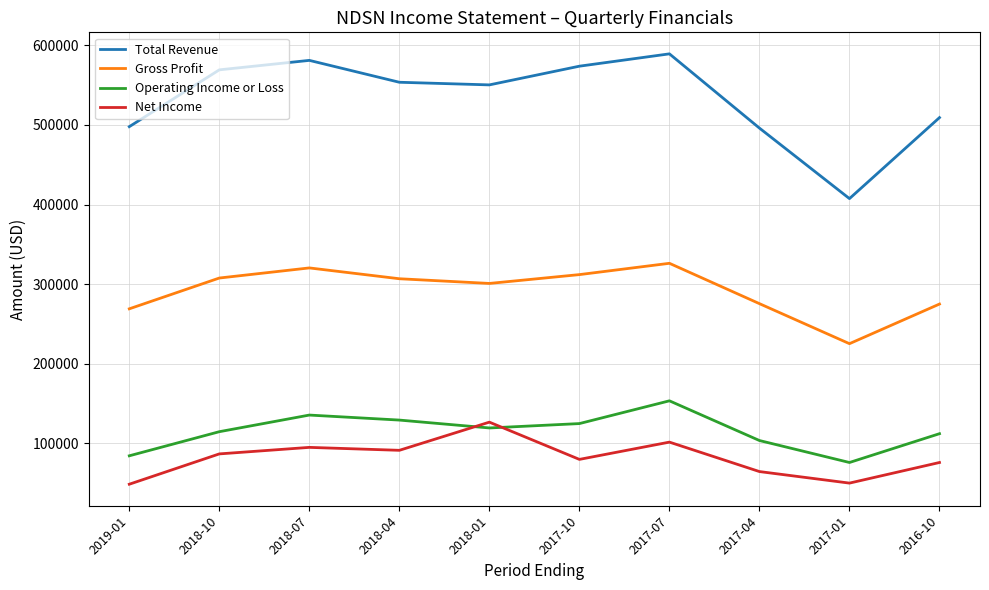

How many values in the Total Revenue series are below 553700?

5